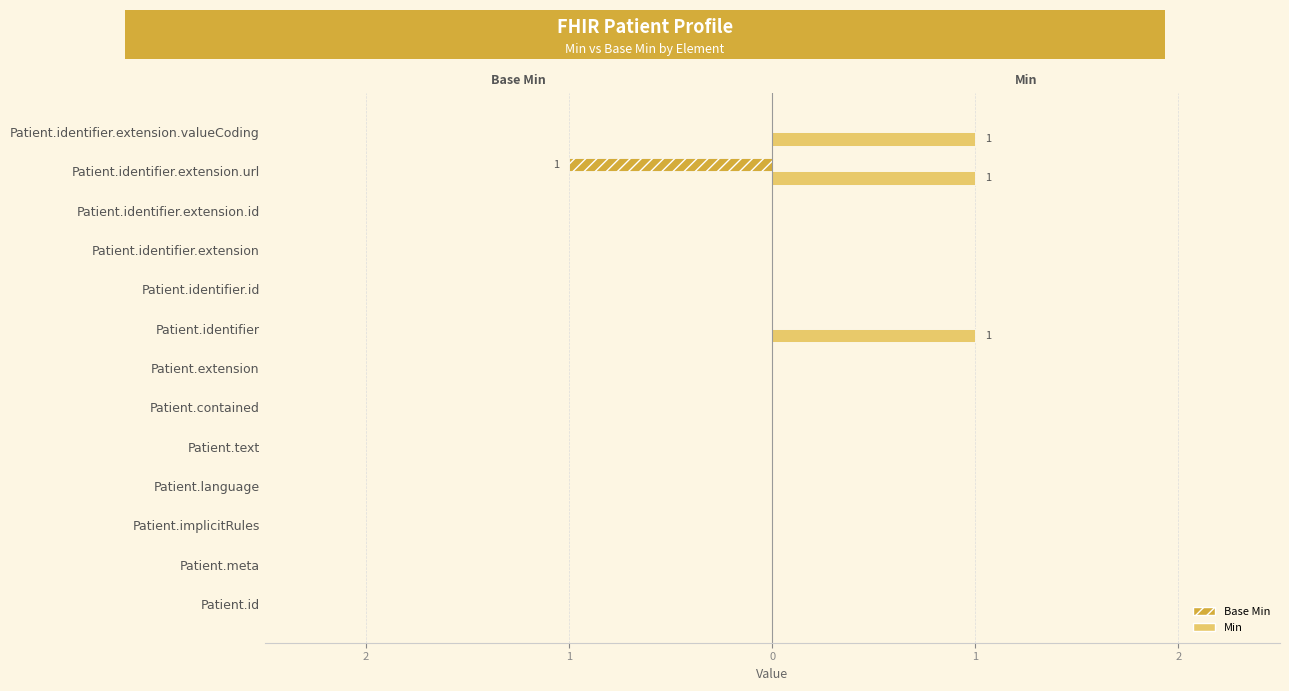

What are all the series names shown in the legend?

Base Min, Min